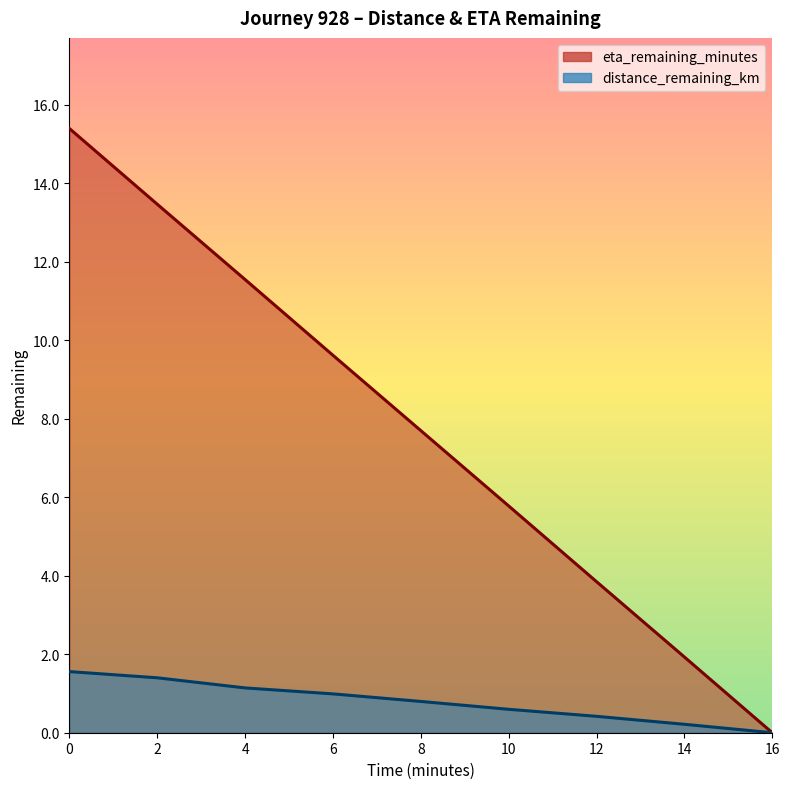

What is the average value of the eta_remaining_minutes series?

7.7